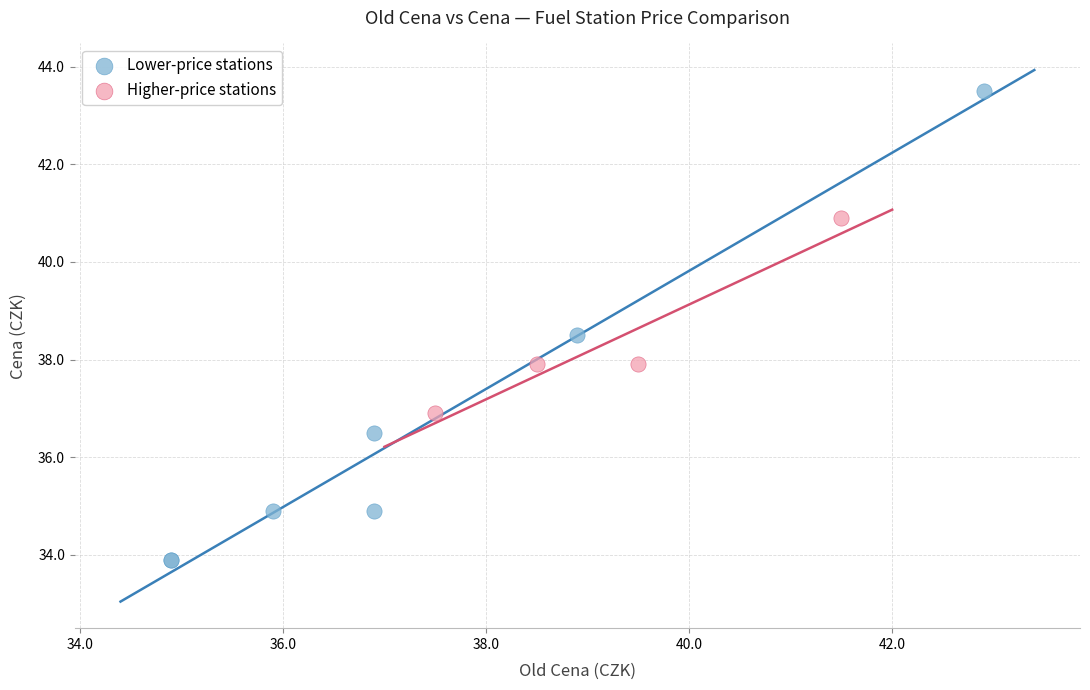

Which series reaches the minimum Y coordinate?

Lower-price stations